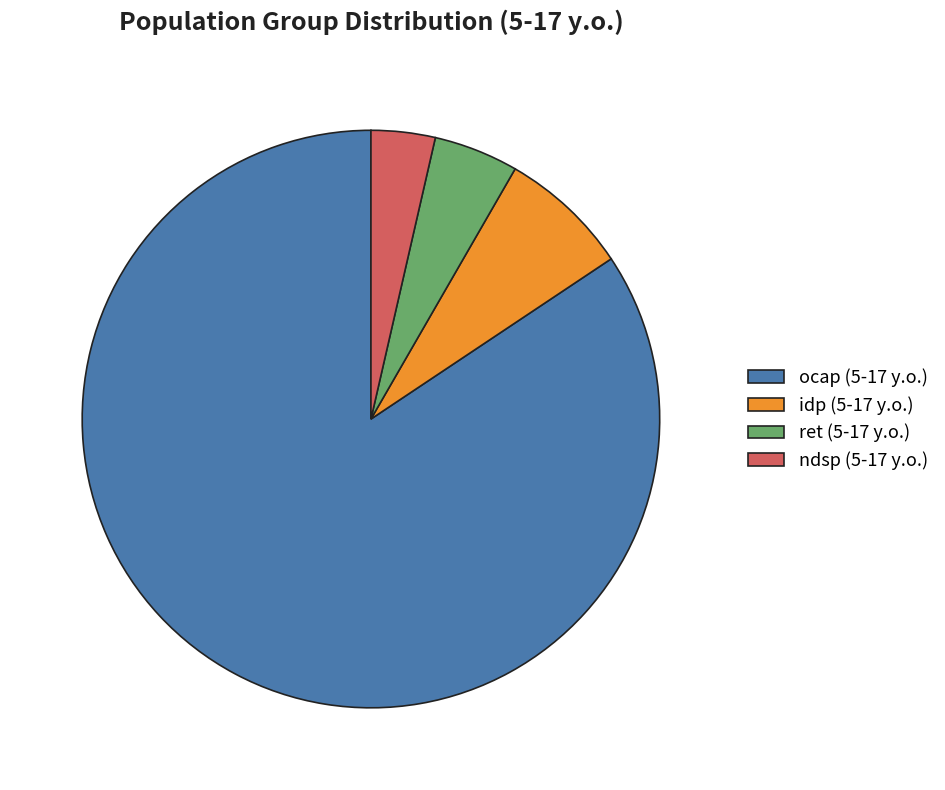

Which category has the smallest portion of the pie?

ndsp (5-17 y.o.)